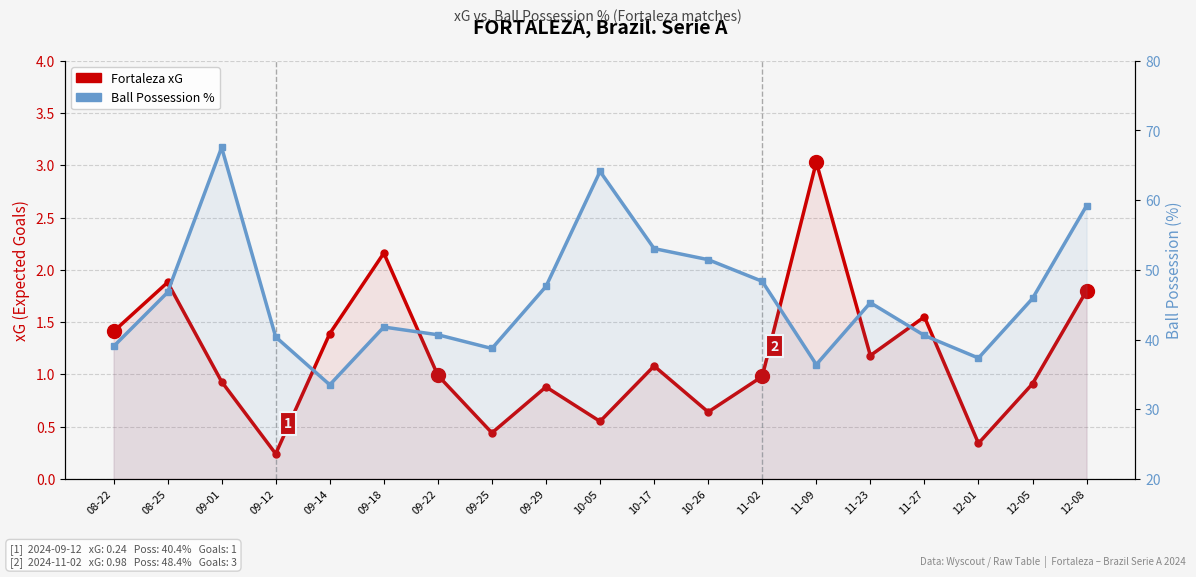

Does the chart have visible grid lines?

Yes